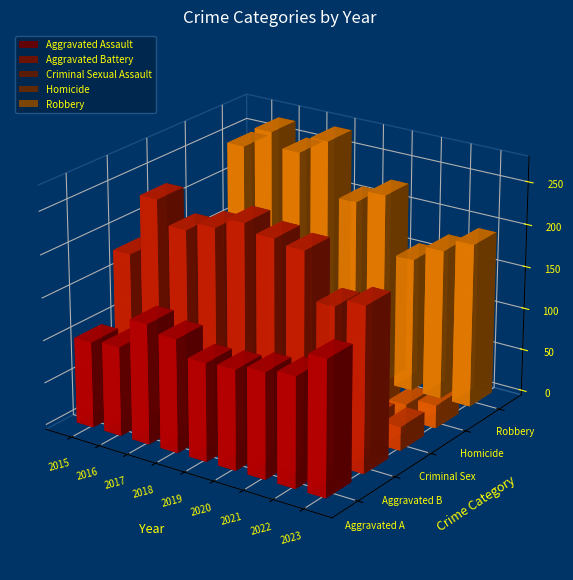

What is the difference between the maximum and second lowest values in the Aggravated Assault series?

53